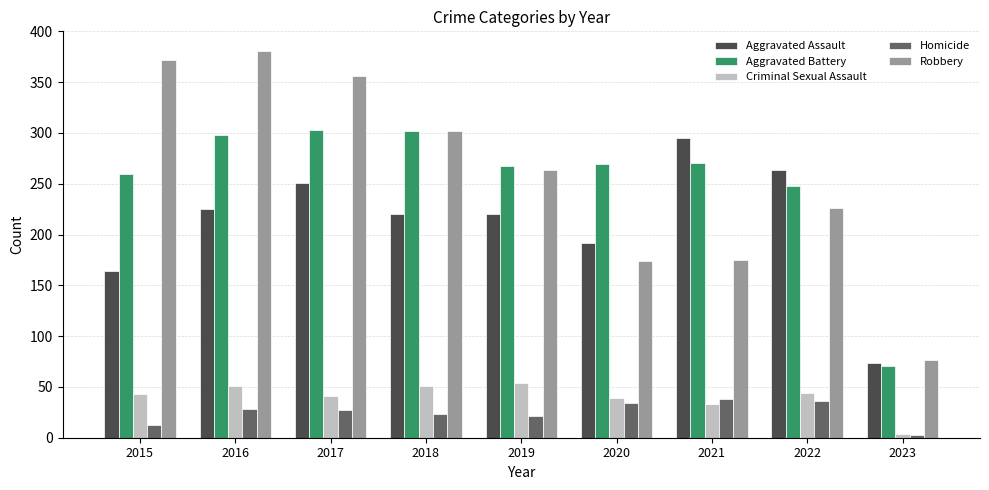

What is the spread (max minus min) of values at 2020?

235